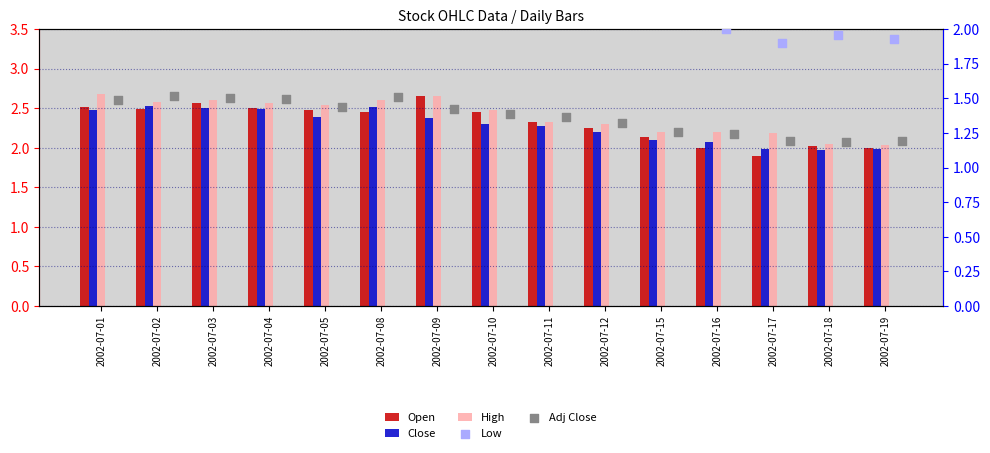

What is the total value across all series at 2002-07-10?

10.9